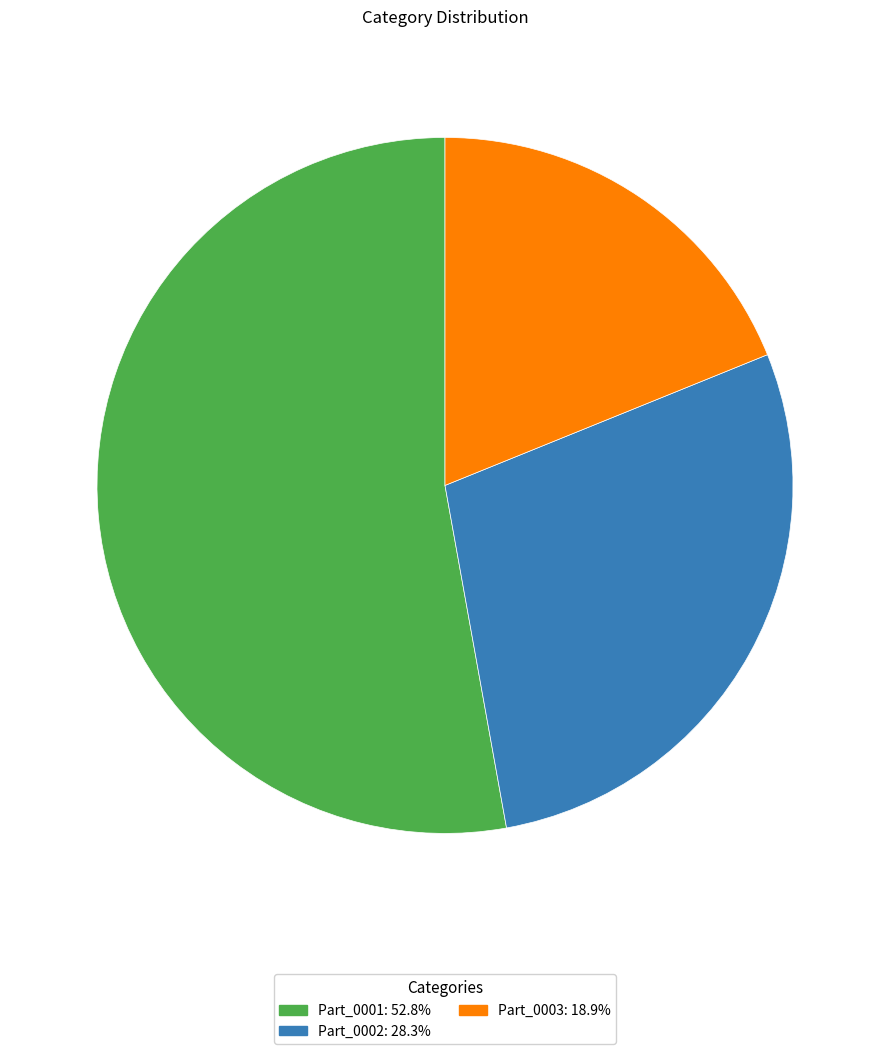

Does Part_0001 represent more than half of the total?

Yes